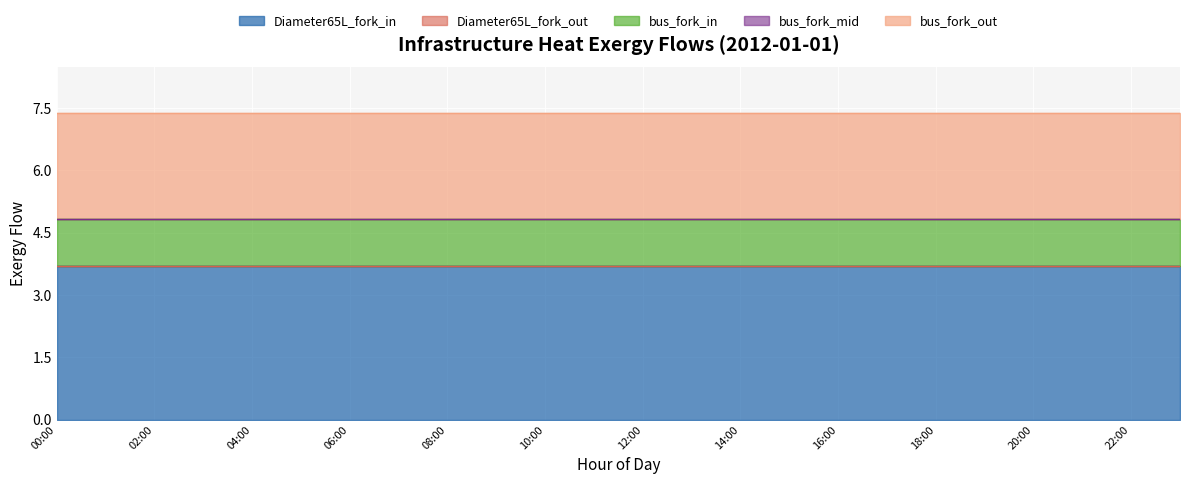

Reading left to right, list all the values displayed in this chart.

Diameter65L_fork_in: 00:00=3.7	01:00=3.7	02:00=3.7	03:00=3.7	04:00=3.7	05:00=3.7	06:00=3.7	07:00=3.7	08:00=3.7	09:00=3.7	10:00=3.7	11:00=3.7	12:00=3.7	13:00=3.7	14:00=3.7	15:00=3.7	16:00=3.7	17:00=3.7	18:00=3.7	19:00=3.7	20:00=3.7	21:00=3.7	22:00=3.7	23:00=3.7
Diameter65L_fork_out: 00:00=0.0	01:00=0.0	02:00=0.0	03:00=0.0	04:00=0.0	05:00=0.0	06:00=0.0	07:00=0.0	08:00=0.0	09:00=0.0	10:00=0.0	11:00=0.0	12:00=0.0	13:00=0.0	14:00=0.0	15:00=0.0	16:00=0.0	17:00=0.0	18:00=0.0	19:00=0.0	20:00=0.0	21:00=0.0	22:00=0.0	23:00=0.0
bus_fork_in: 00:00=1.1	01:00=1.1	02:00=1.1	03:00=1.1	04:00=1.1	05:00=1.1	06:00=1.1	07:00=1.1	08:00=1.1	09:00=1.1	10:00=1.1	11:00=1.1	12:00=1.1	13:00=1.1	14:00=1.1	15:00=1.1	16:00=1.1	17:00=1.1	18:00=1.1	19:00=1.1	20:00=1.1	21:00=1.1	22:00=1.1	23:00=1.1
bus_fork_mid: 00:00=0.0	01:00=0.0	02:00=0.0	03:00=0.0	04:00=0.0	05:00=0.0	06:00=0.0	07:00=0.0	08:00=0.0	09:00=0.0	10:00=0.0	11:00=0.0	12:00=0.0	13:00=0.0	14:00=0.0	15:00=0.0	16:00=0.0	17:00=0.0	18:00=0.0	19:00=0.0	20:00=0.0	21:00=0.0	22:00=0.0	23:00=0.0
bus_fork_out: 00:00=2.5	01:00=2.5	02:00=2.5	03:00=2.5	04:00=2.5	05:00=2.5	06:00=2.5	07:00=2.5	08:00=2.5	09:00=2.5	10:00=2.5	11:00=2.5	12:00=2.5	13:00=2.5	14:00=2.5	15:00=2.5	16:00=2.5	17:00=2.5	18:00=2.5	19:00=2.5	20:00=2.5	21:00=2.5	22:00=2.5	23:00=2.5